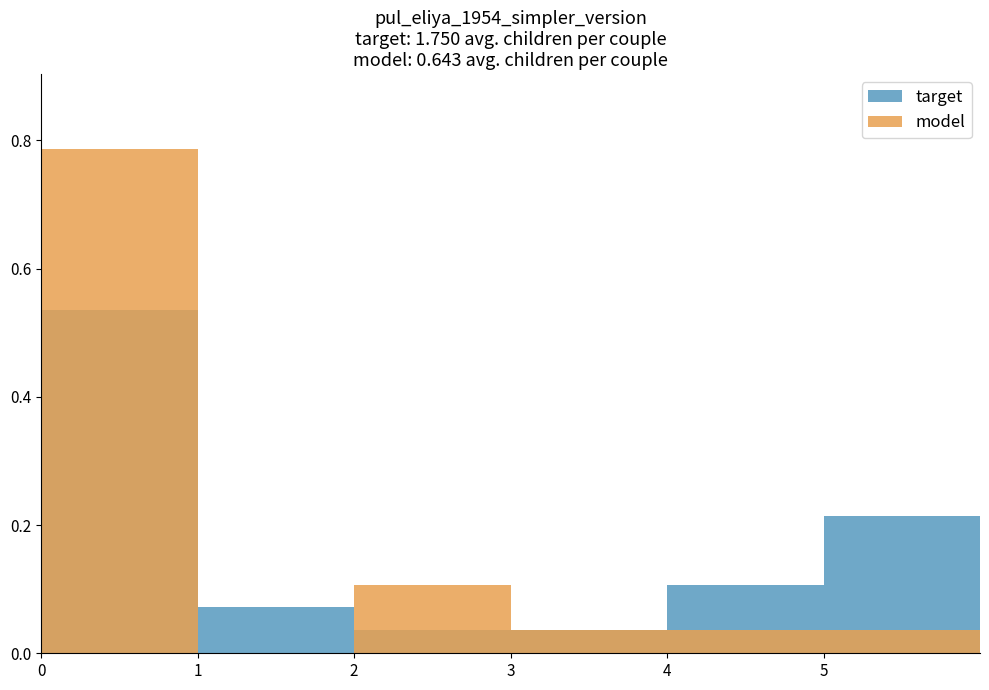

The target series shows 0.0 at 2. True or false?

False